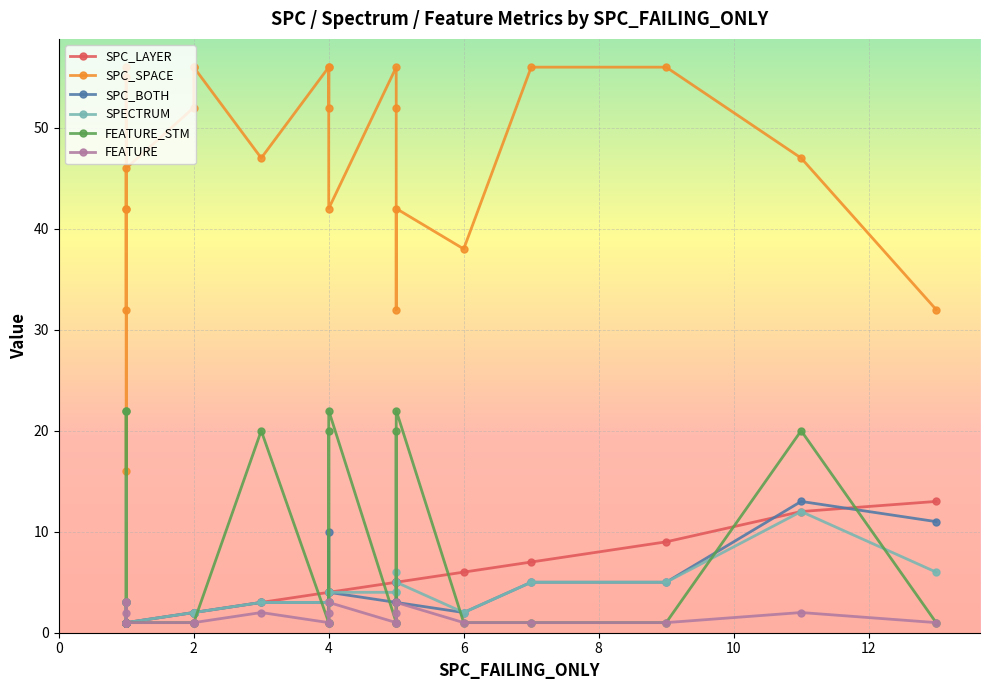

In SPECTRUM, how many points are higher than both neighbors (excluding endpoints)?

3